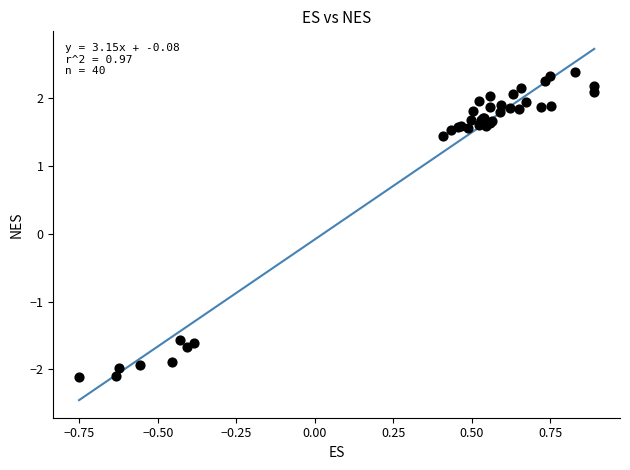

What Y value in the scatter plot is closest to 0?

1.4